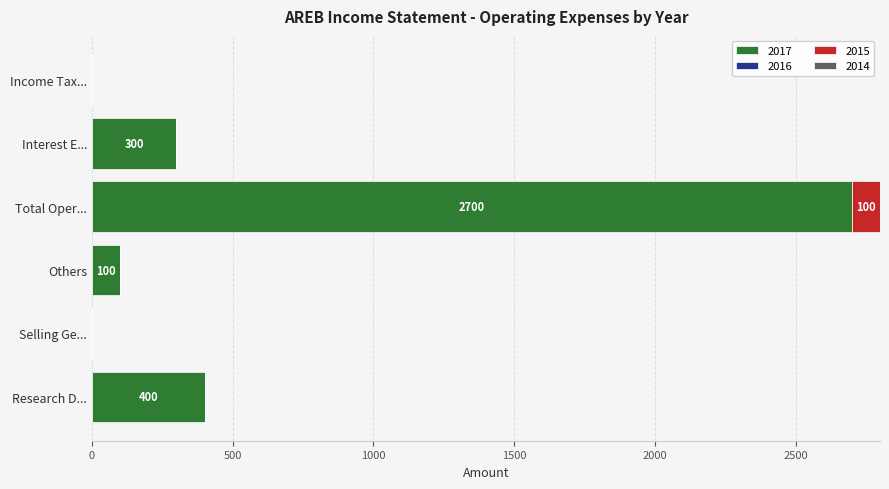

What is the sum of all 2017 values?

3500